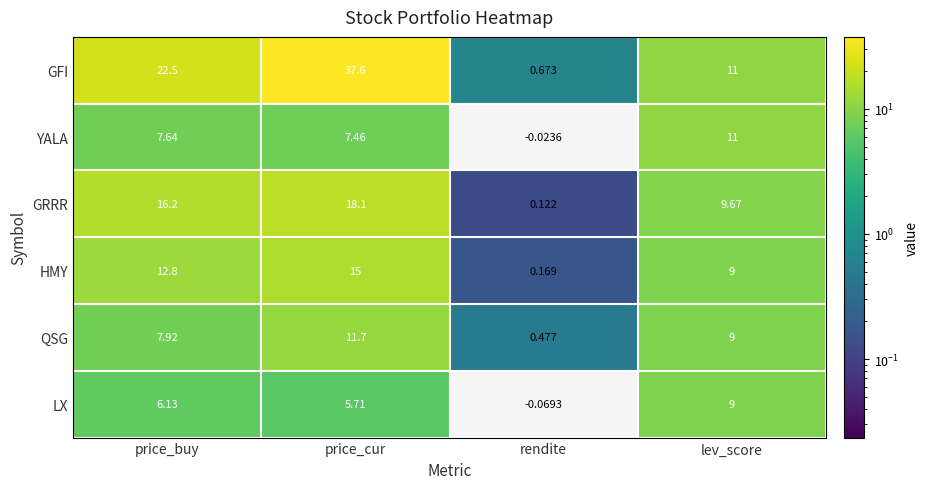

Which series has the widest spread of values?

GFI